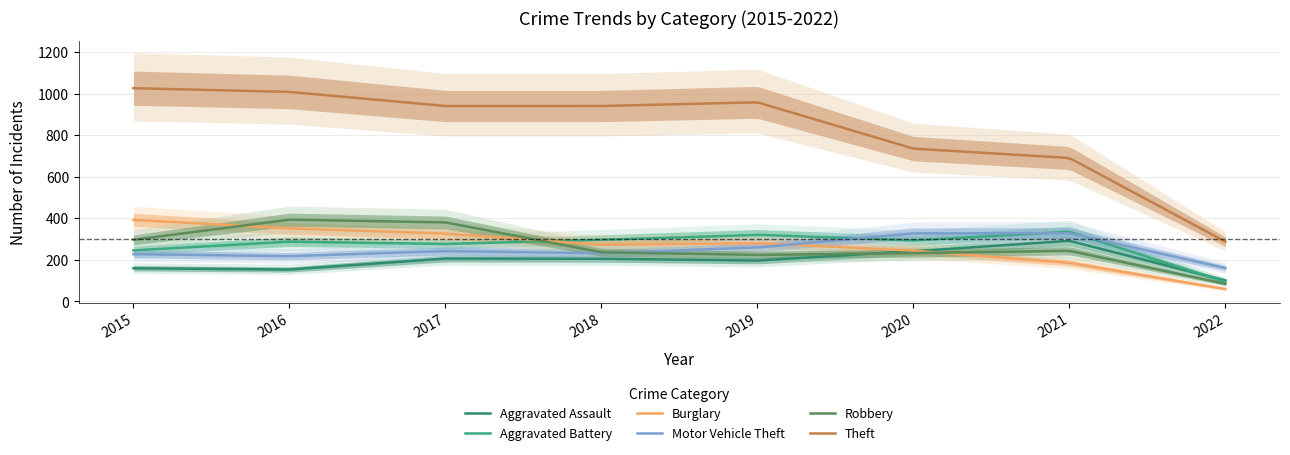

At how many categories does at least one series exceed 349?

7